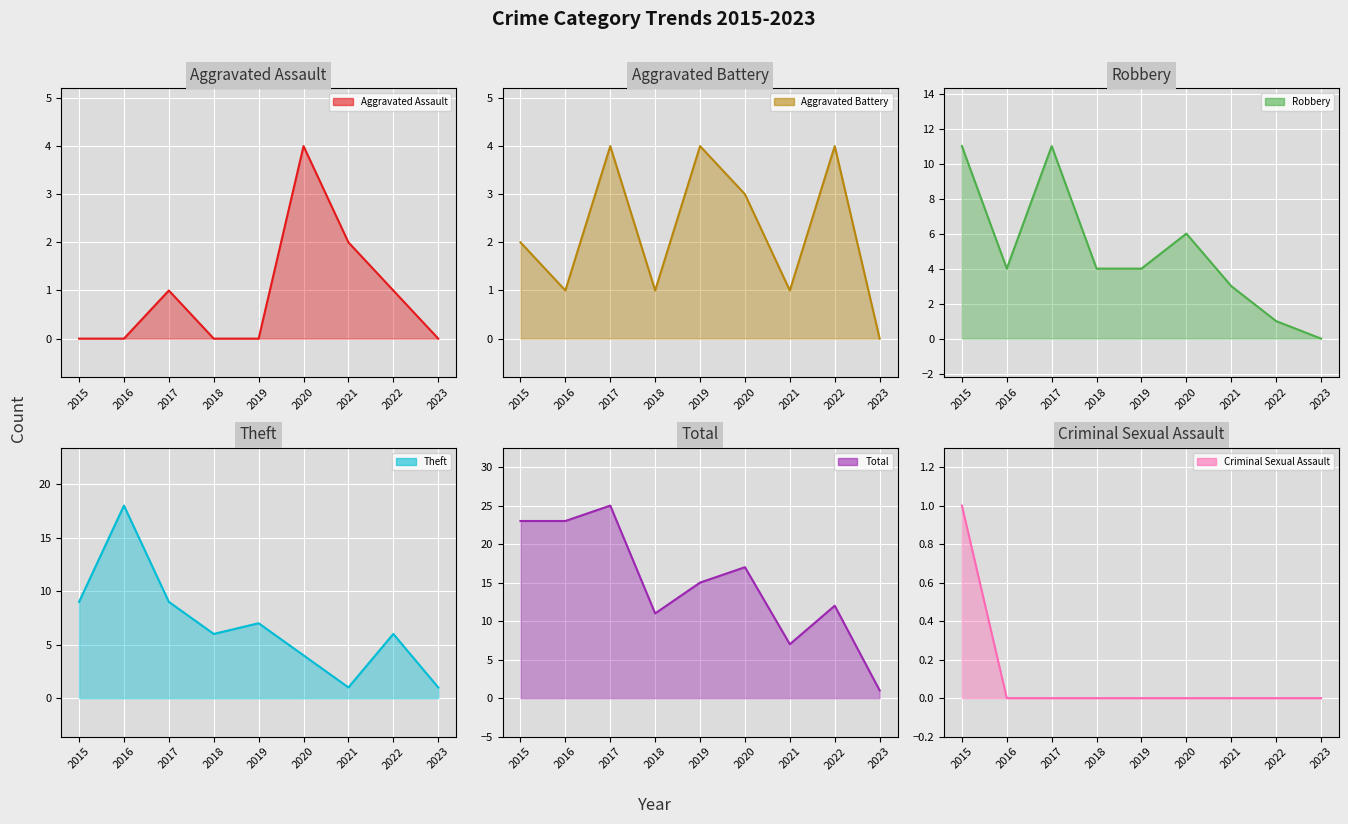

Which series changed the most between 2019 and 2022?

Robbery